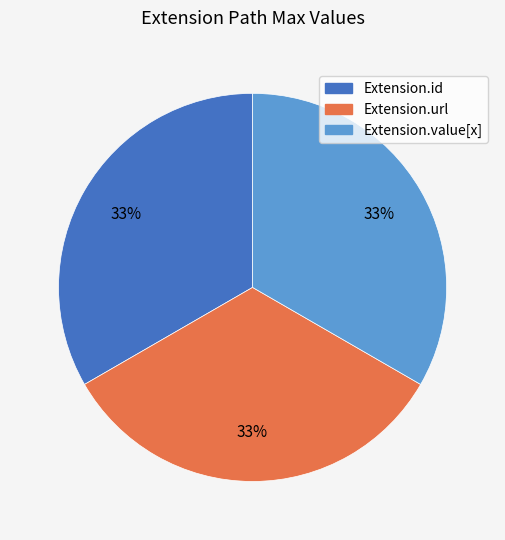

Does any single category account for the majority?

No